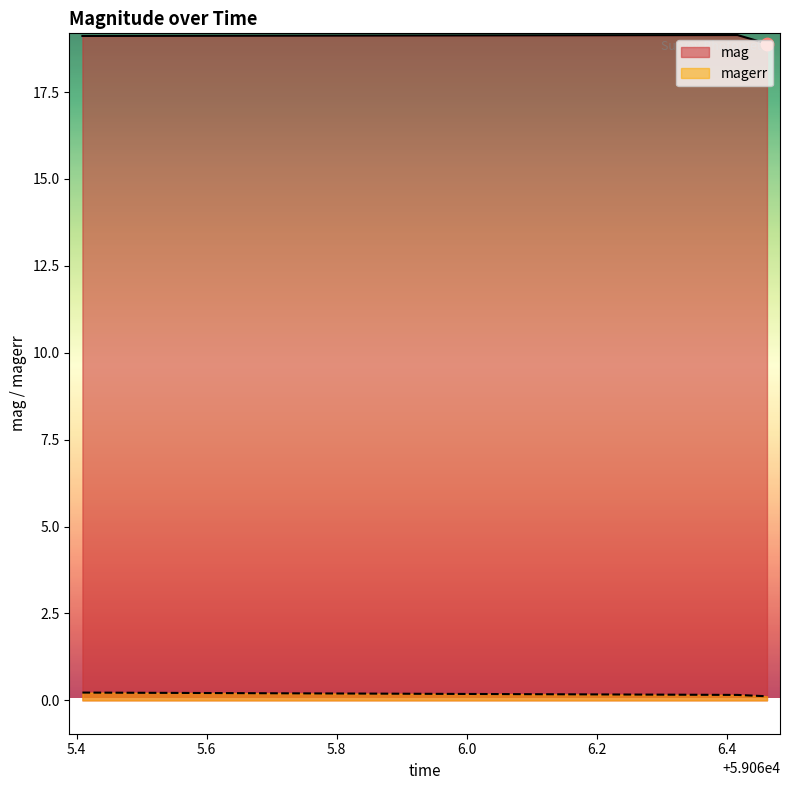

Is the value of mag at 59065.40890049981 greater than the value of magerr at 59066.41627309984?

Yes